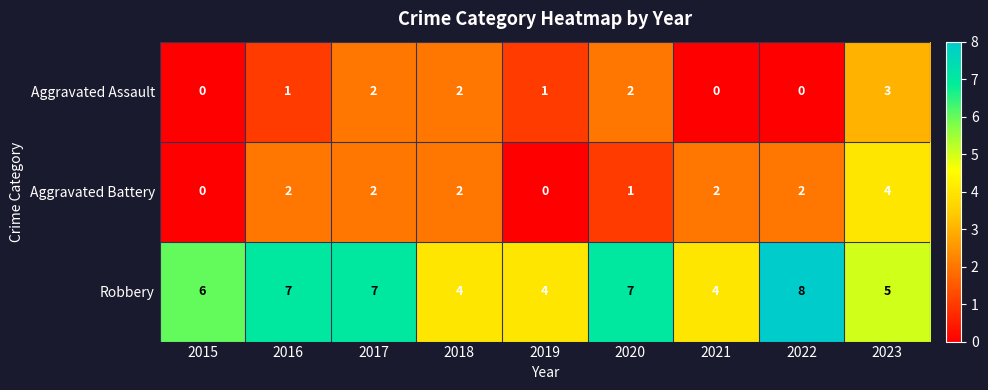

At which category is the sum across all series the highest?

2023